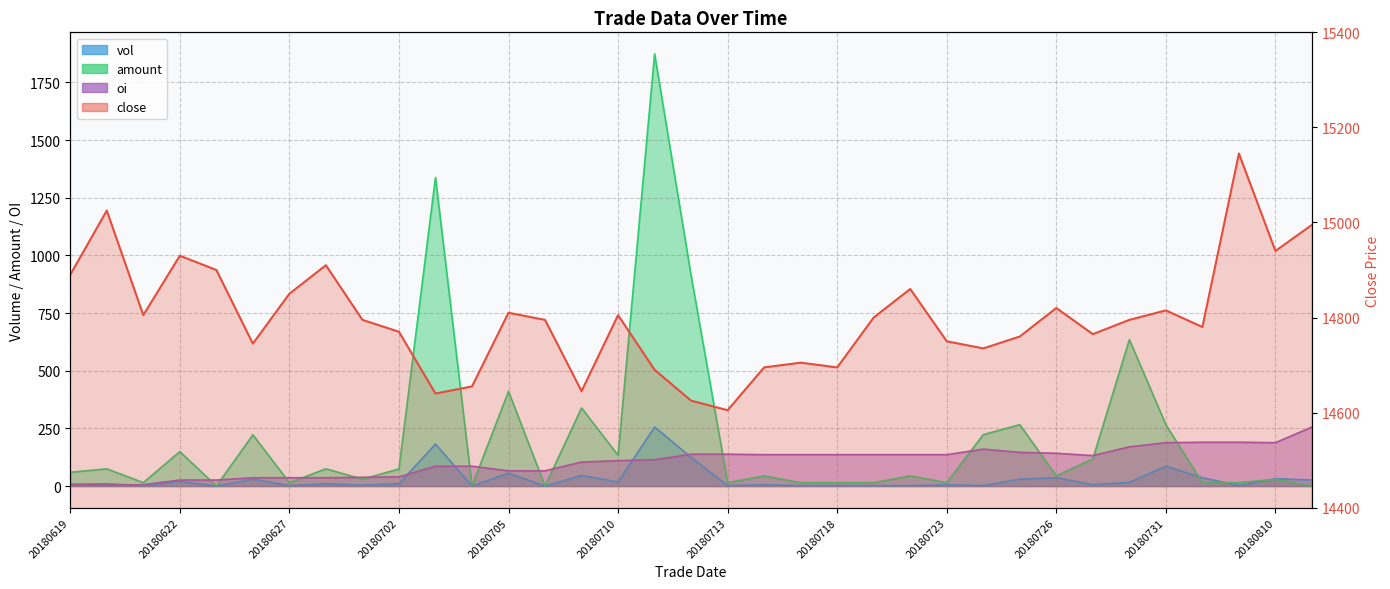

True or false: close and oi intersect in this chart.

False